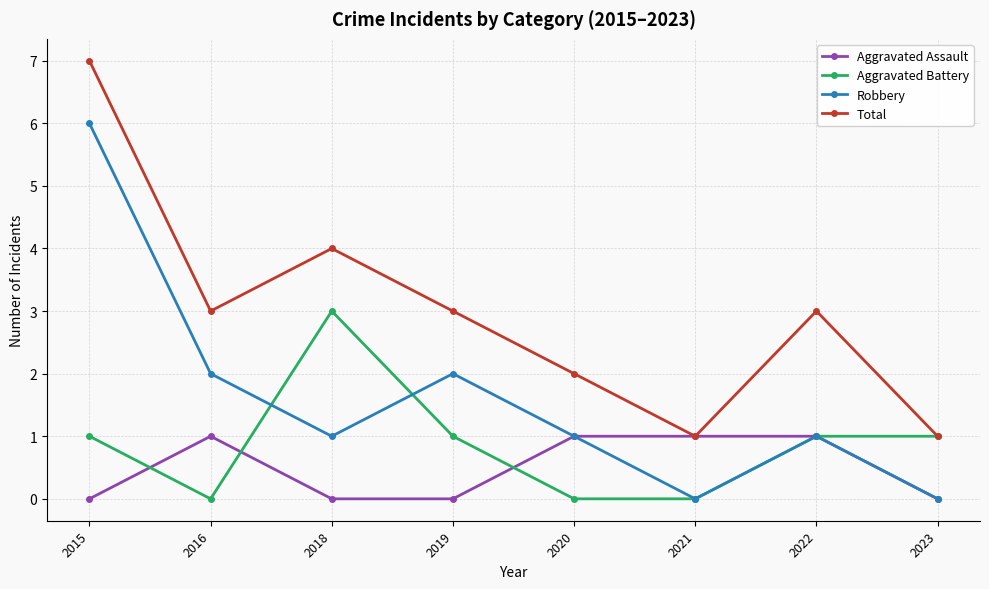

How many data points does each series have?

8